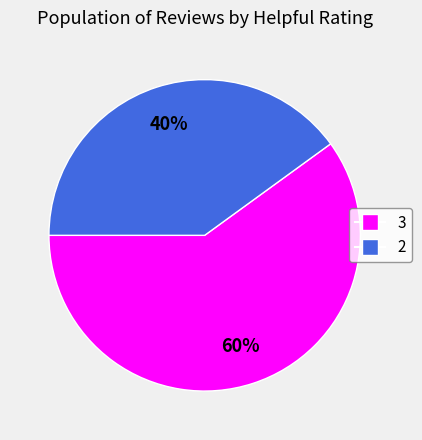

Does any single category account for the majority?

Yes